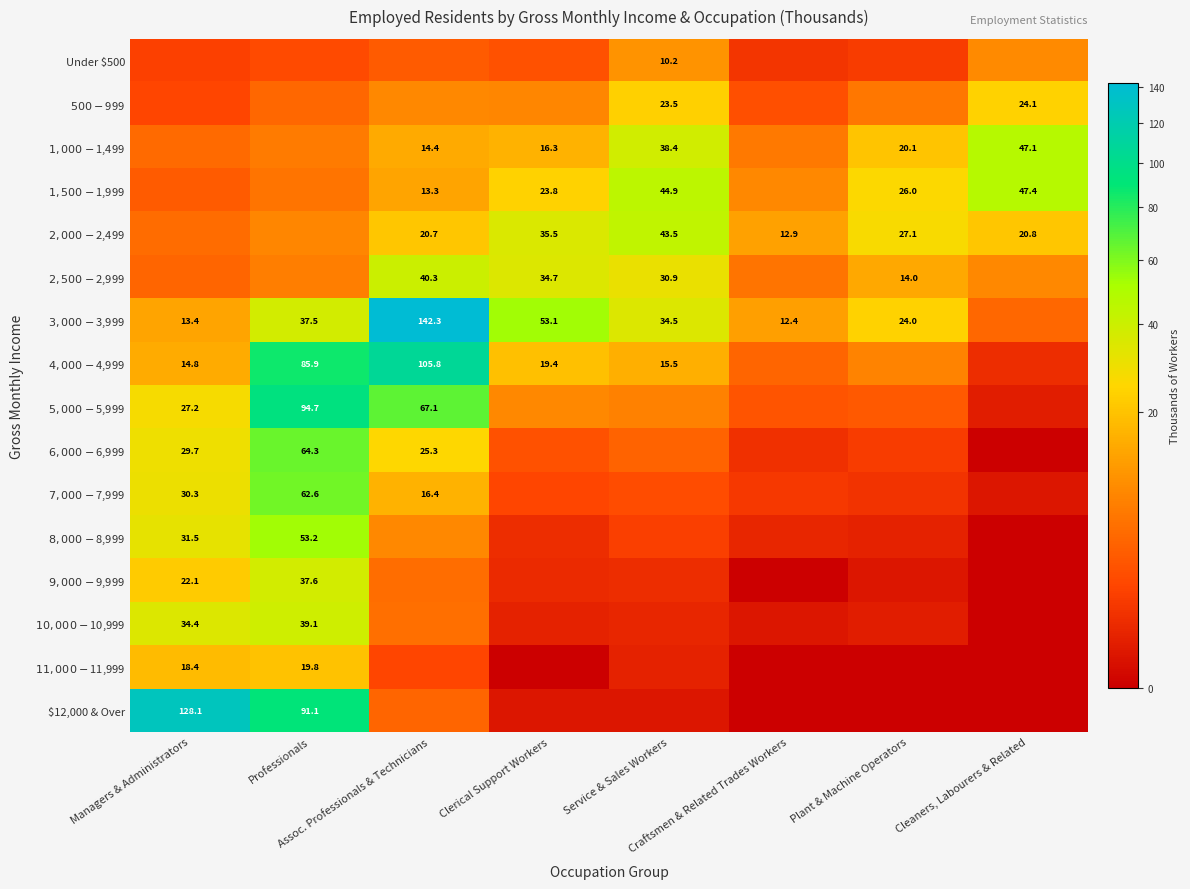

True or false: $2,000 - $2,499 has a value of 12.9 at Craftsmen & Related Trades Workers.

True